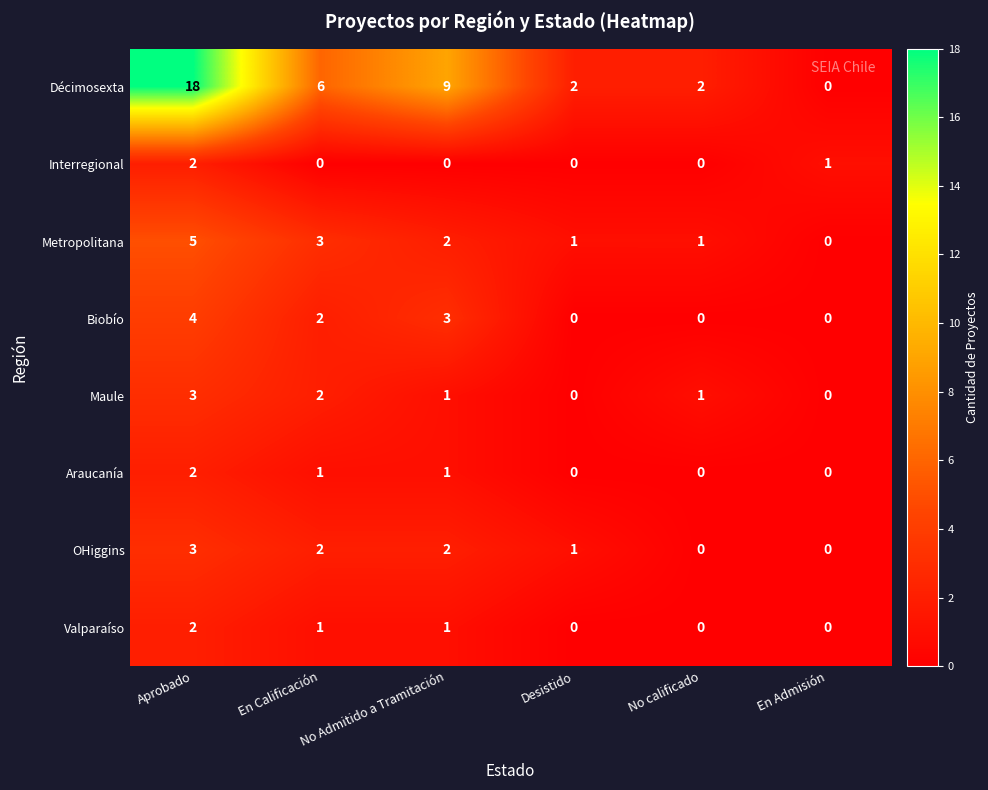

Read the Décimosexta value at Aprobado, to the nearest 10.

20